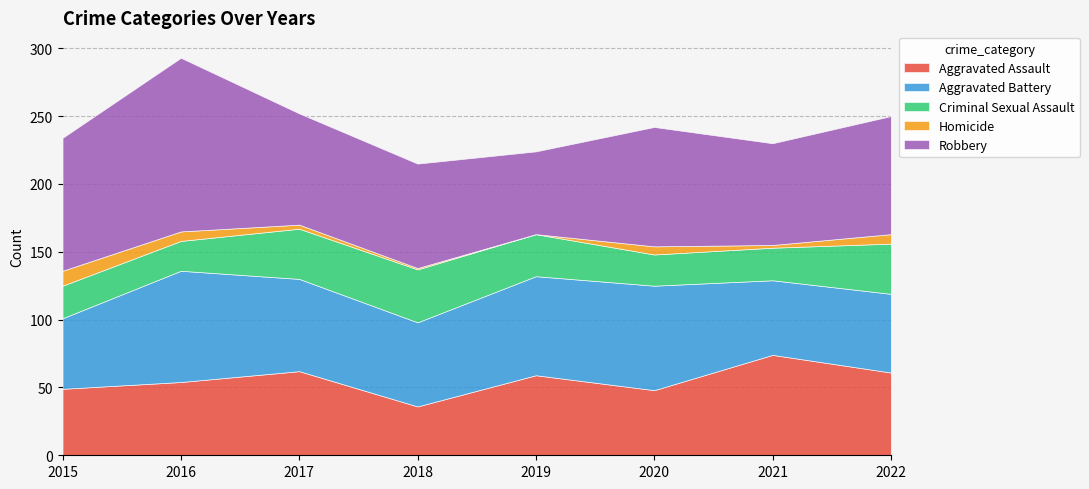

True or false: Criminal Sexual Assault has more than 2 points higher than both neighbors.

False